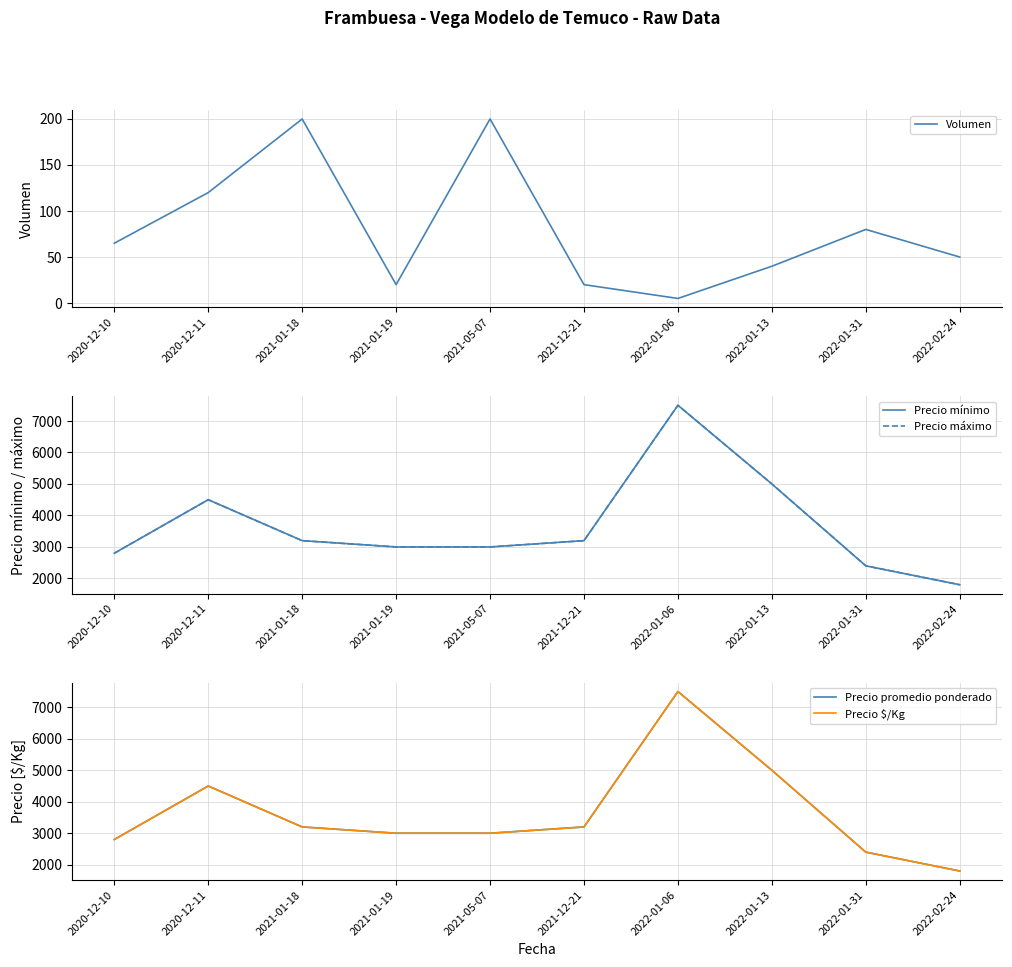

The Precio mínimo series shows 2400 at 2022-01-31. True or false?

True